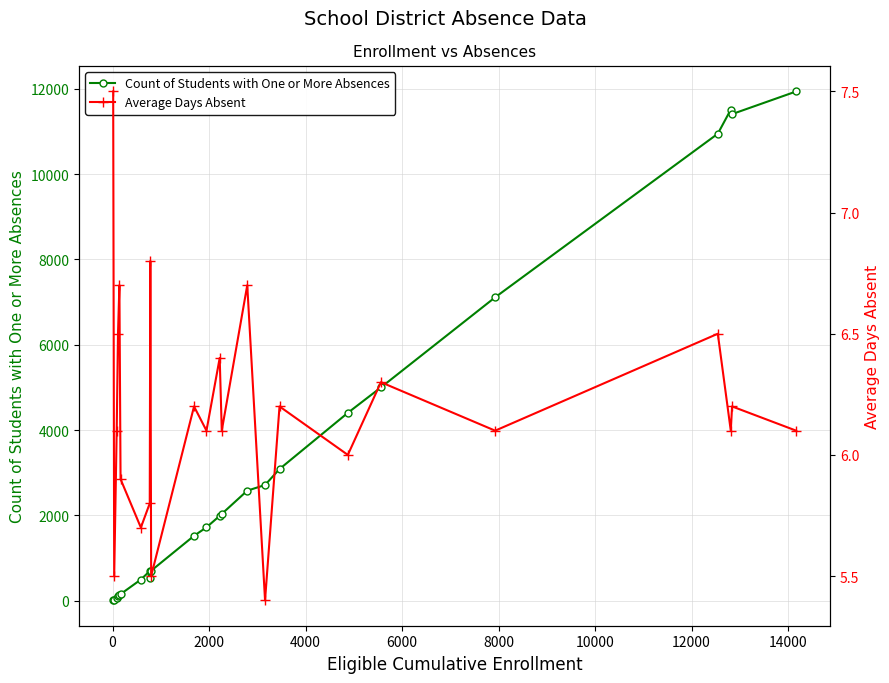

What is the highest value of the Count of Students with One or More Absences series?

11937